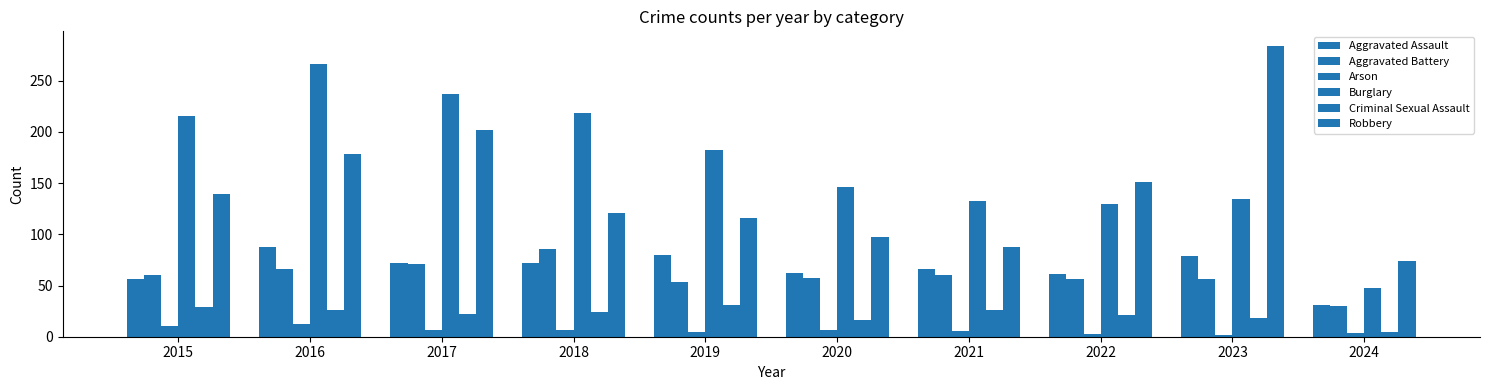

Are the bars grouped side by side (vs. stacked)?

Yes